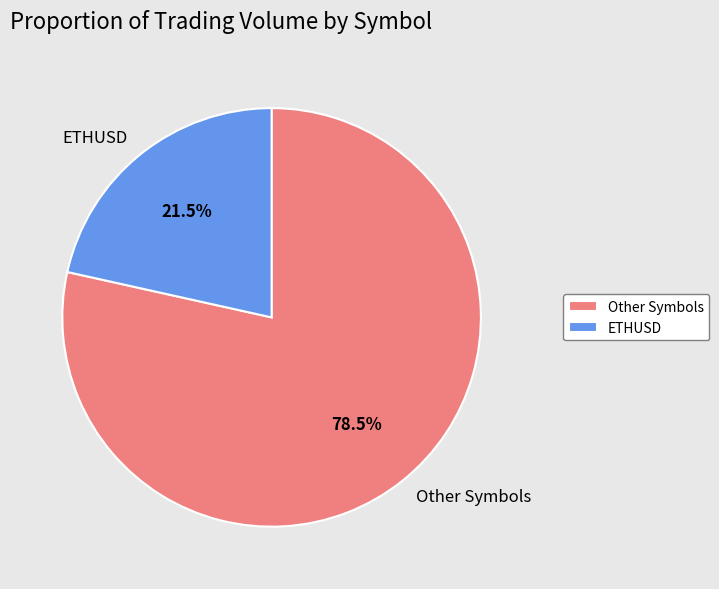

To the nearest percent, what is the difference between the largest and smallest slice percentages?

57%